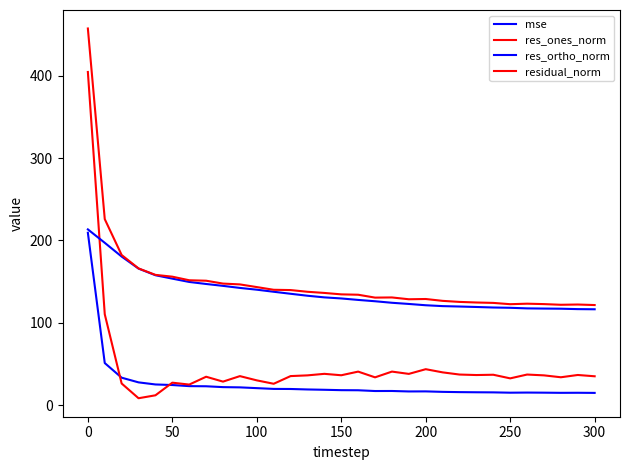

Is this an area chart (filled region under the line)?

No